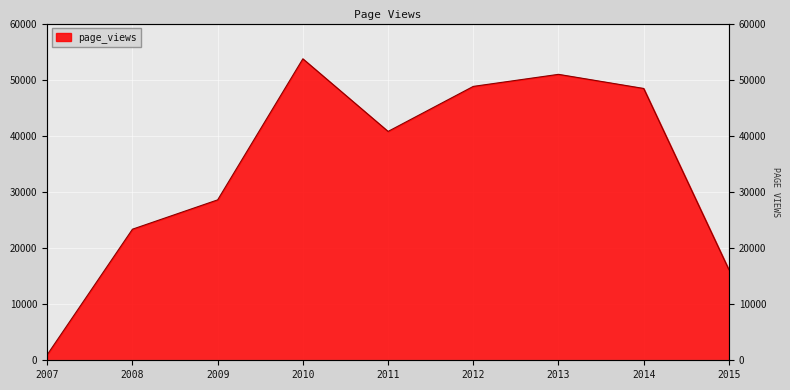

What is the minimum value shown in the chart?

1000